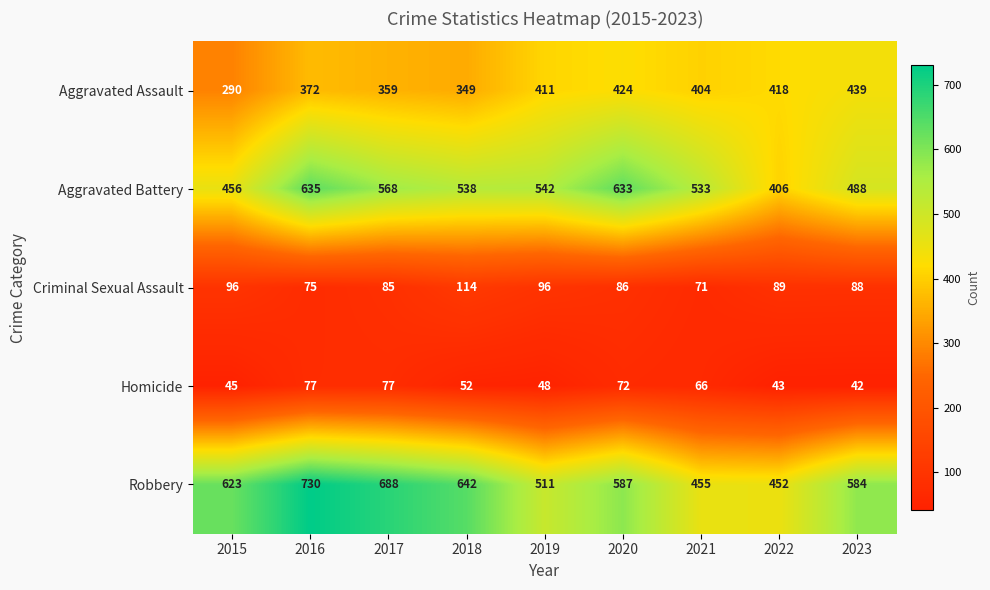

Which series changed the most between 2017 and 2019?

Robbery